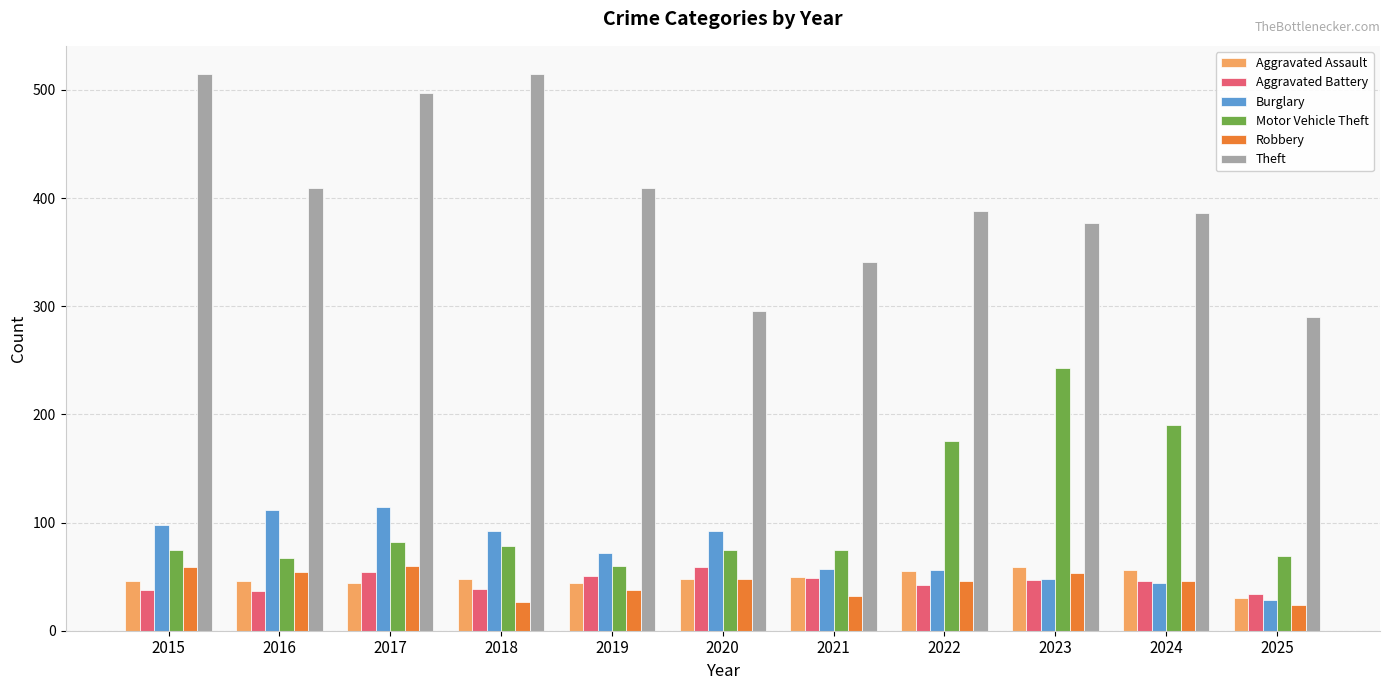

How many data points in Theft are less than 388?

5